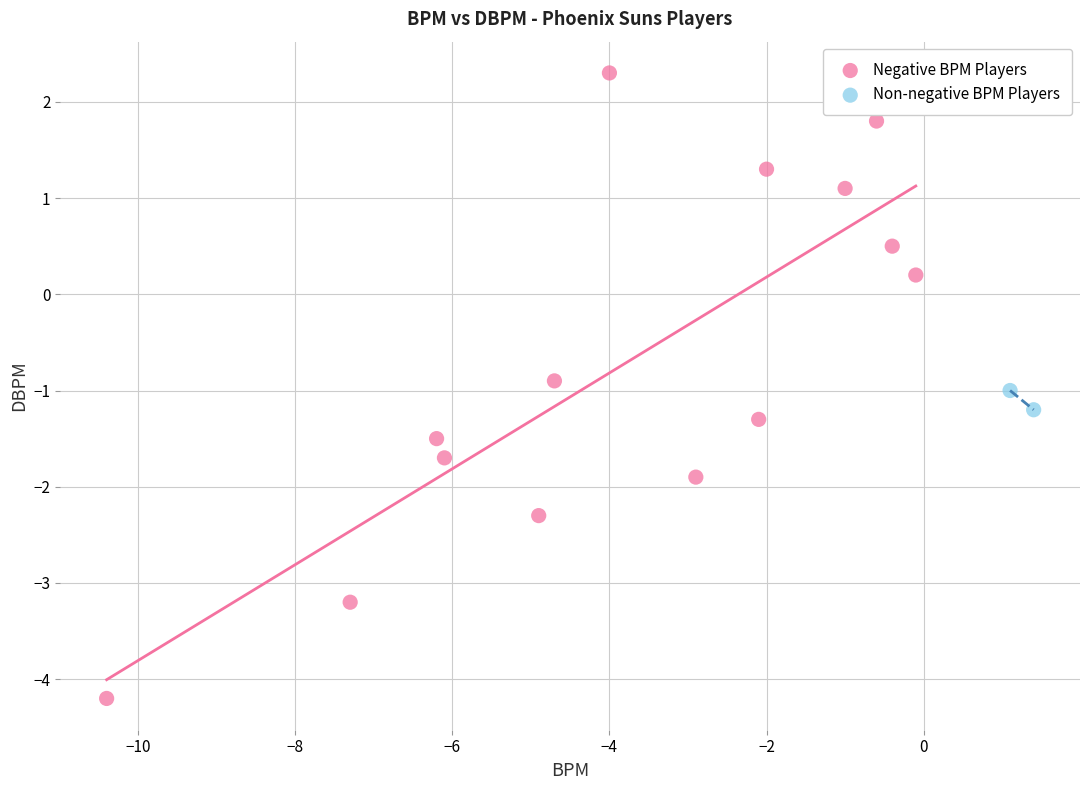

What are all the series names shown in the legend?

Negative BPM Players, Non-negative BPM Players